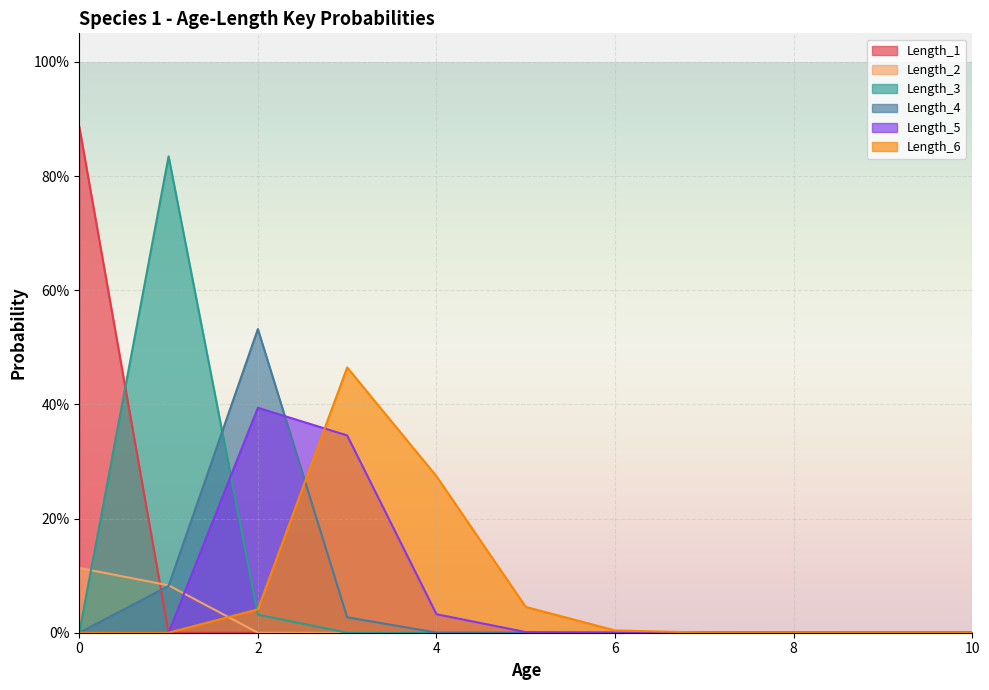

The value of Length_4 at 10 is 0.0. True or false?

True